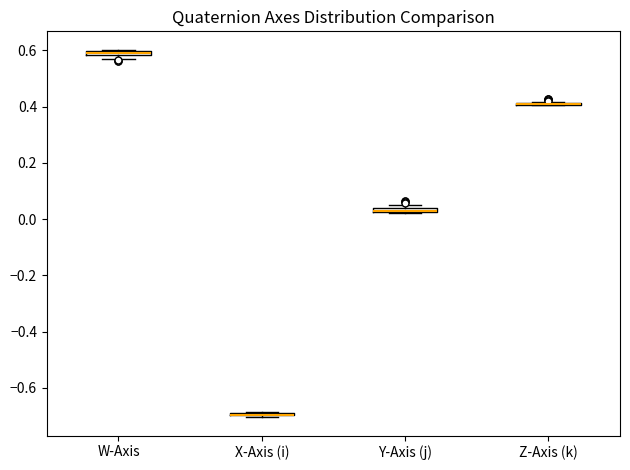

Where is the upper edge of the box for Y-Axis (j) on the y-axis? The values are not printed on the chart, so give them approximately, as read against the axis.

0.04